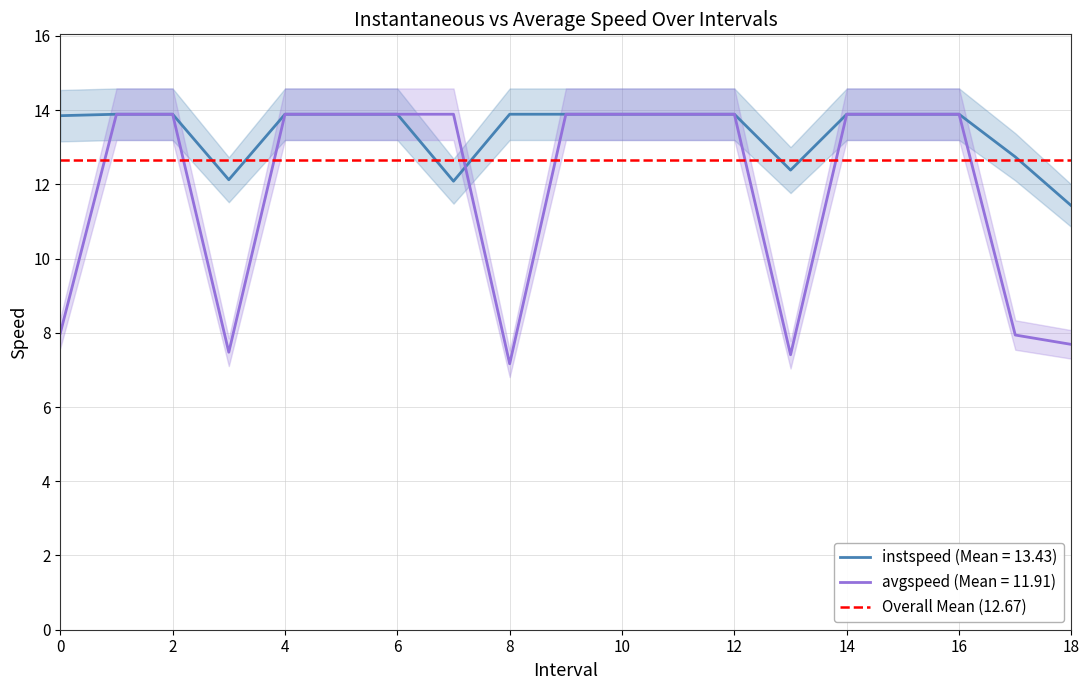

At which category does avgspeed reach its first local valley?

3.0